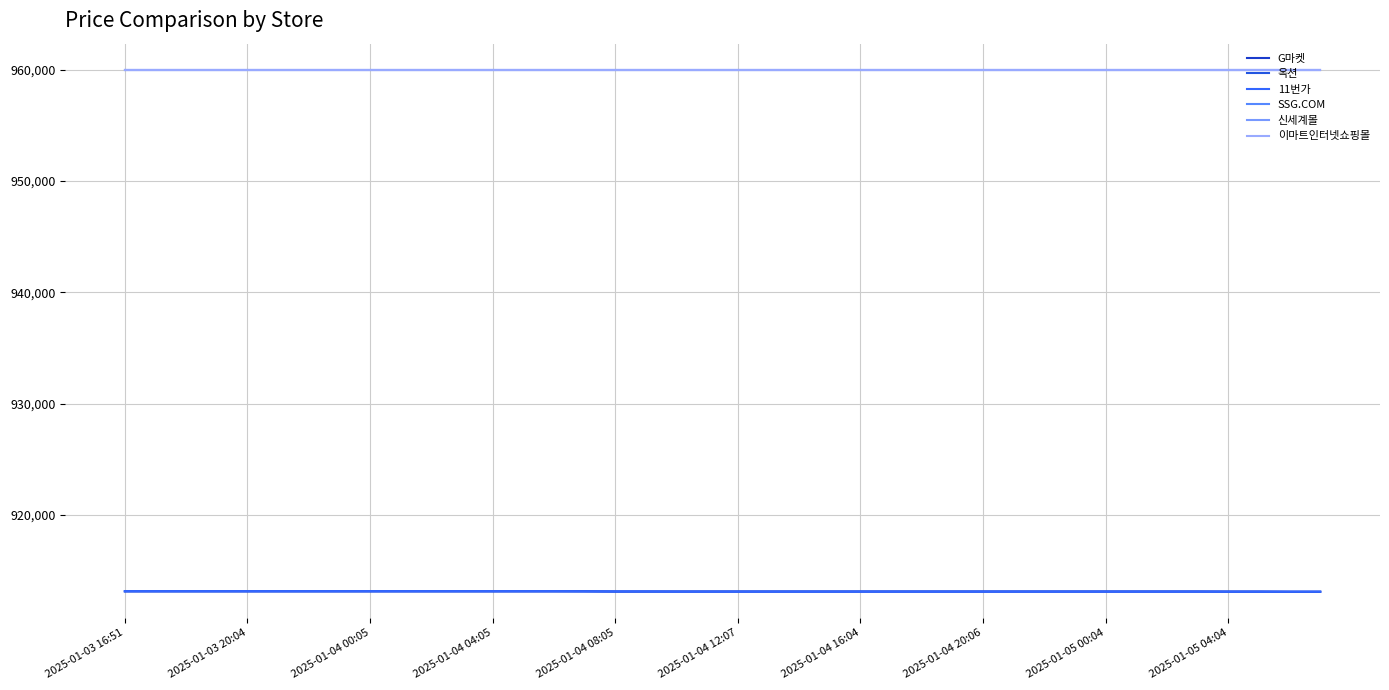

Reading left to right, what are all the values shown in this chart?

G마켓: 913130	913130	913130	913130	913130	913130	913130	913130	913130	913130	913130	913130	913130	913130	913130	913130	913110	913110	913110	913110	913110	913110	913110	913110	913110	913110	913110	913110	913110	913110	913110	913110	913110	913110	913110	913110	913110	913110	913090	913090
옥션: 913130	913130	913130	913130	913130	913130	913130	913130	913130	913130	913130	913130	913130	913130	913130	913130	913110	913110	913110	913110	913110	913110	913110	913110	913110	913110	913110	913110	913110	913110	913110	913110	913110	913110	913110	913110	913090	913090	913090	913090
11번가: 913140	913140	913140	913140	913140	913140	913140	913140	913140	913140	913140	913140	913140	913140	913140	913120	913120	913120	913100	913100	913100	913100	913100	913100	913100	913100	913100	913100	913100	913100	913100	913100	913100	913100	913100	913100	913100	913100	913100	913100
SSG.COM: 960000	960000	960000	960000	960000	960000	960000	960000	960000	960000	960000	960000	960000	960000	960000	960000	960000	960000	960000	960000	960000	960000	960000	960000	960000	960000	960000	960000	960000	960000	960000	960000	960000	960000	960000	960000	960000	960000	960000	960000
신세계몰: 960000	960000	960000	960000	960000	960000	960000	960000	960000	960000	960000	960000	960000	960000	960000	960000	960000	960000	960000	960000	960000	960000	960000	960000	960000	960000	960000	960000	960000	960000	960000	960000	960000	960000	960000	960000	960000	960000	960000	960000
이마트인터넷쇼핑몰: 960000	960000	960000	960000	960000	960000	960000	960000	960000	960000	960000	960000	960000	960000	960000	960000	960000	960000	960000	960000	960000	960000	960000	960000	960000	960000	960000	960000	960000	960000	960000	960000	960000	960000	960000	960000	960000	960000	960000	960000